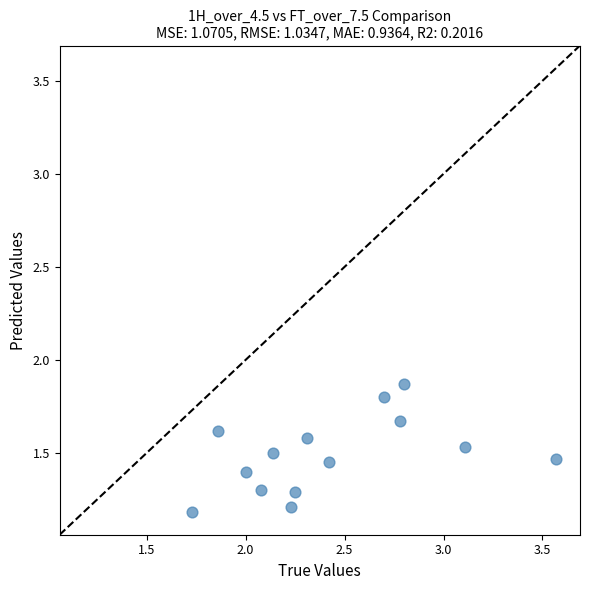

What Y value in the scatter plot is closest to 1?

1.2